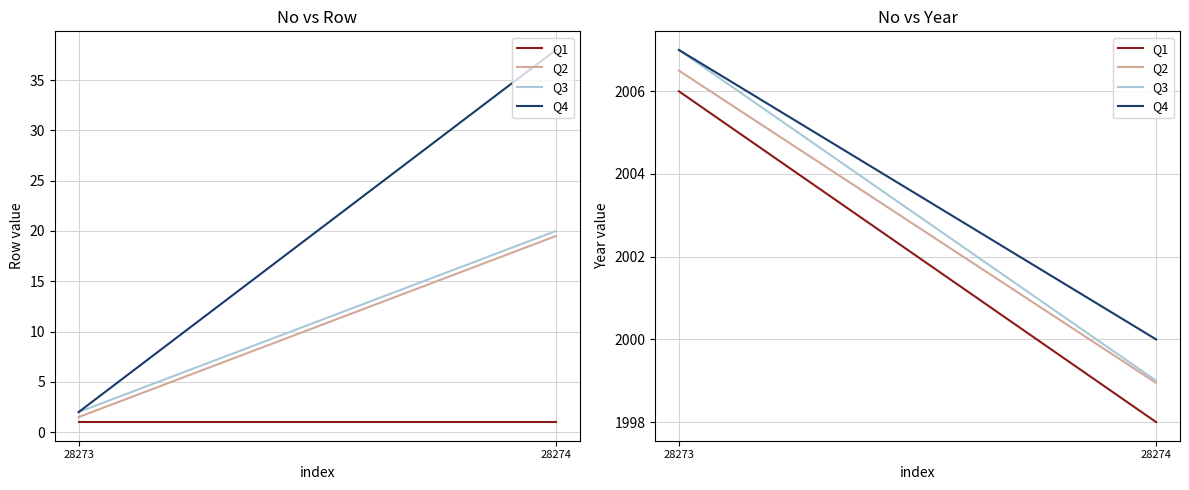

Which label corresponds to the largest value in the chart?

28273